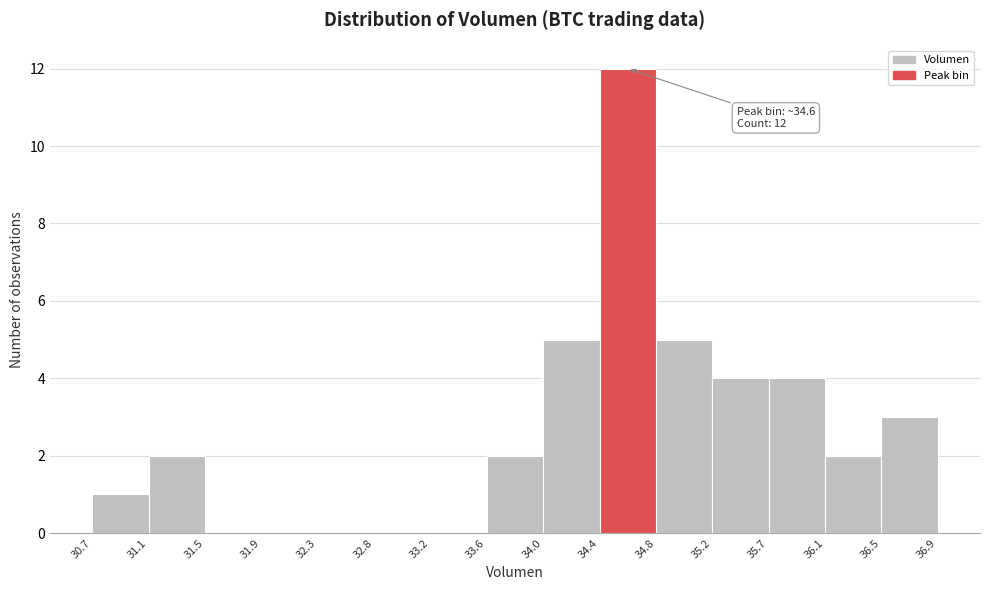

Which range on the x-axis has the tallest bar?

34.4 to 34.8